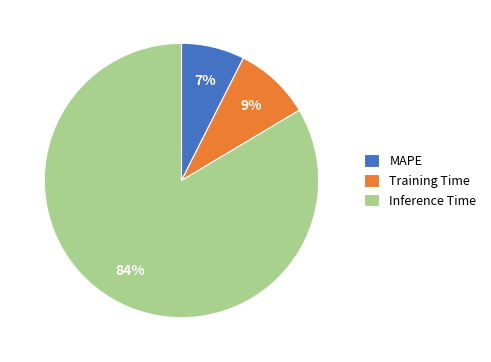

Combined, do Training Time and Inference Time account for over 50%?

Yes